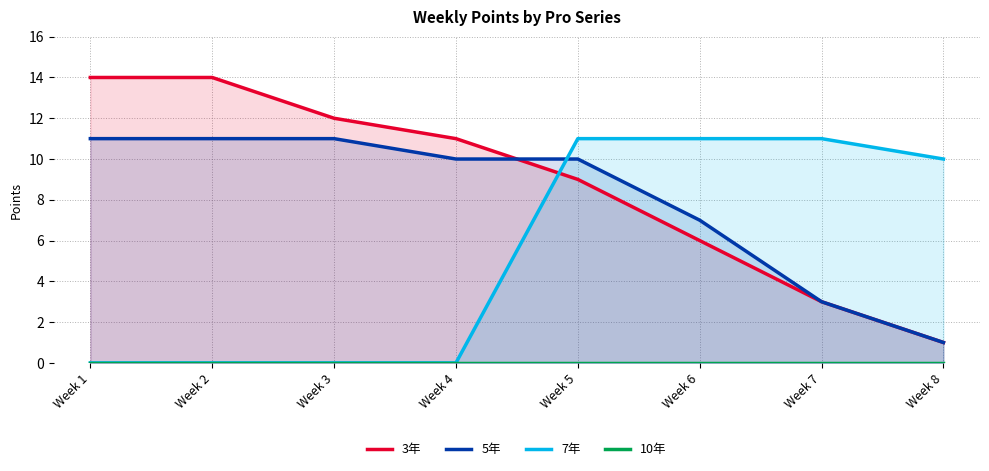

How many lines are shown in the chart?

4